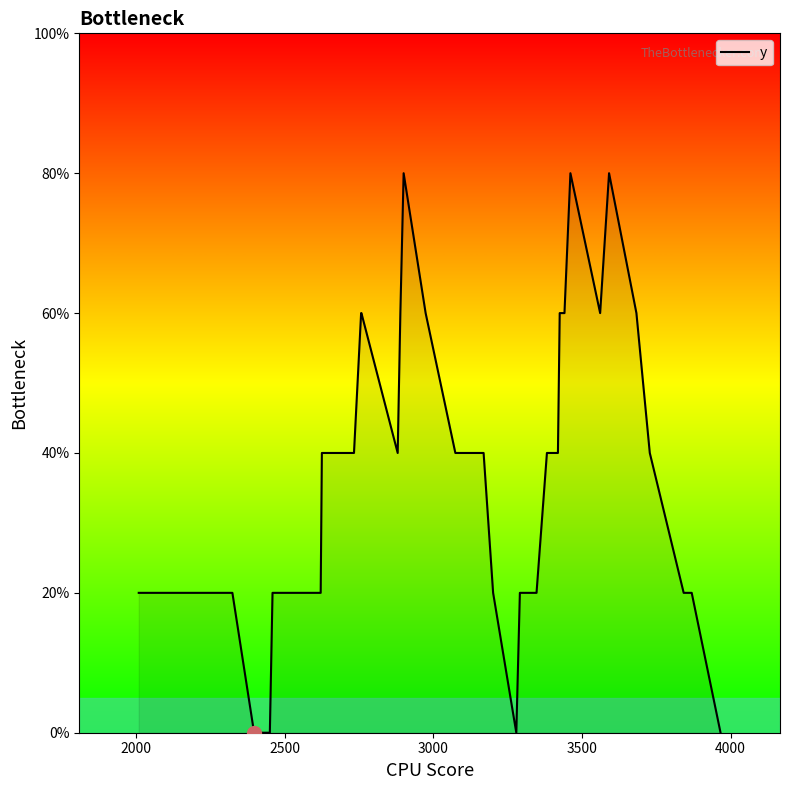

What is the difference between the maximum and minimum values?

80.0